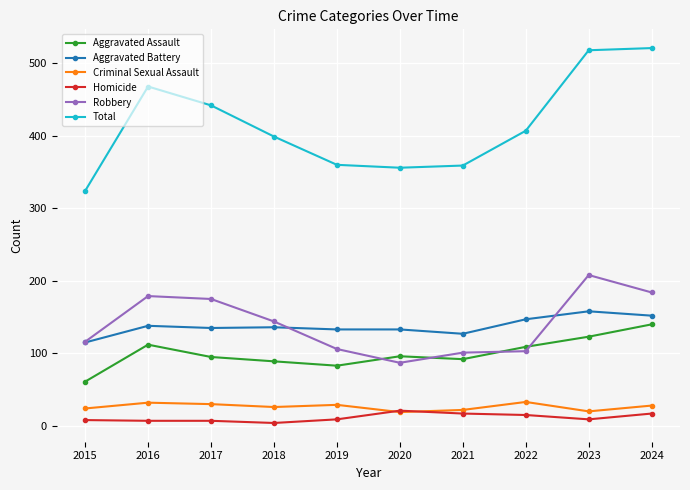

What are all the series names shown in the legend?

Aggravated Assault, Aggravated Battery, Criminal Sexual Assault, Homicide, Robbery, Total